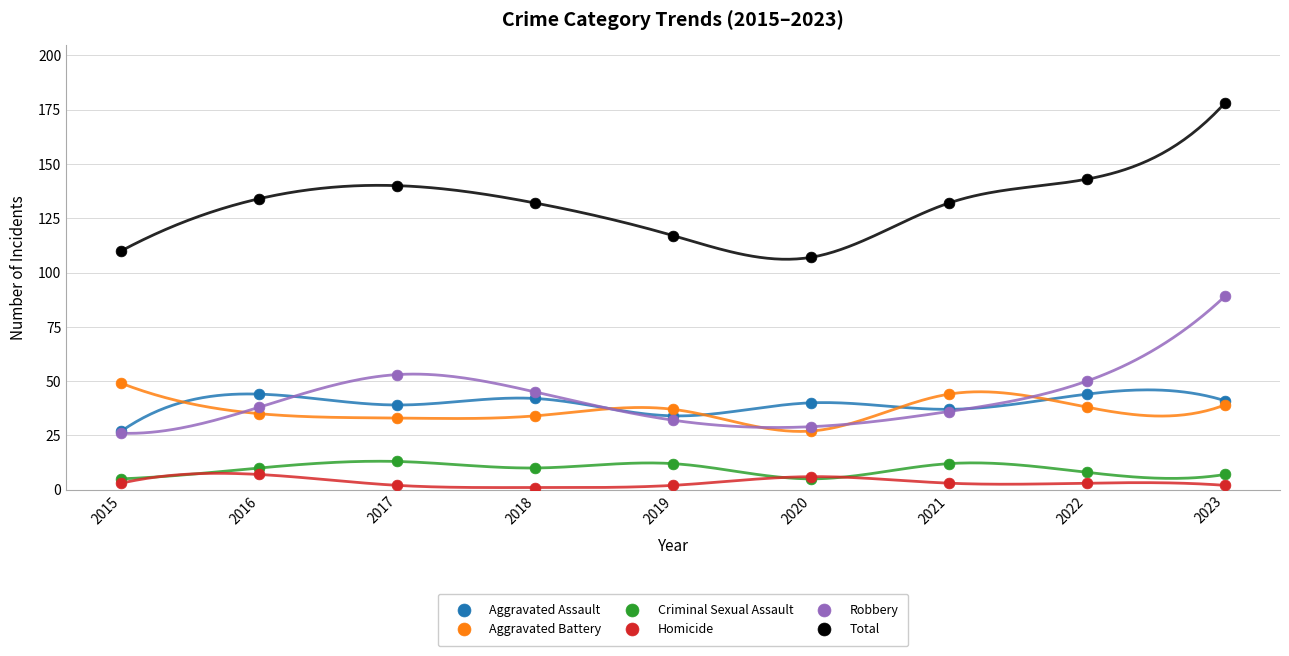

Which series reaches the minimum Y coordinate?

Homicide